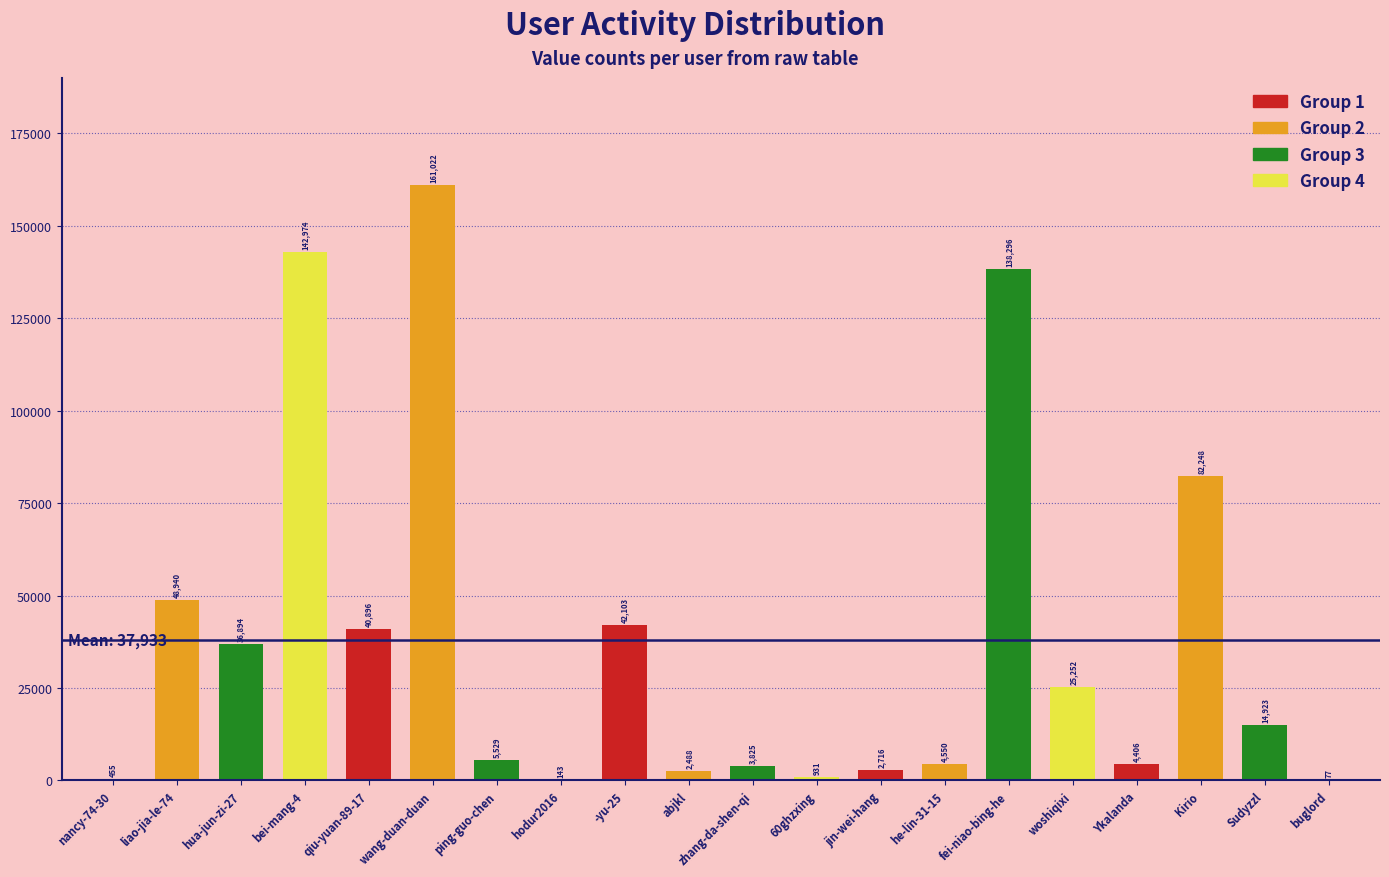

What is the average value?

37933